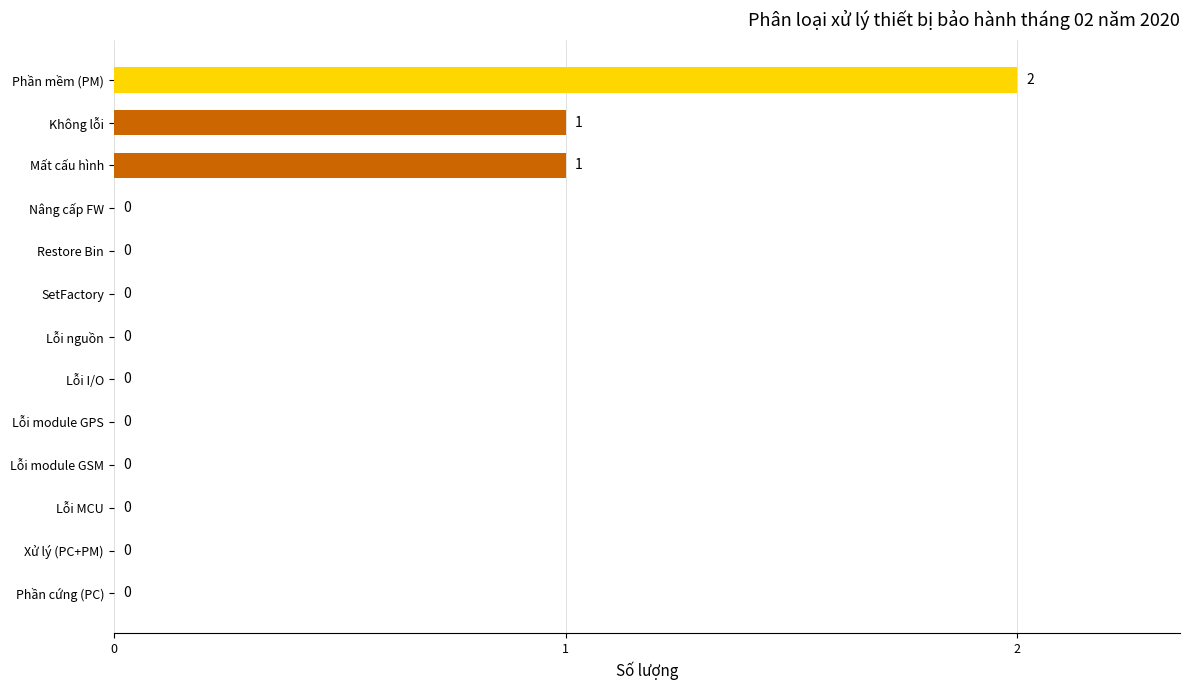

How many values are between 0 and 1?

12